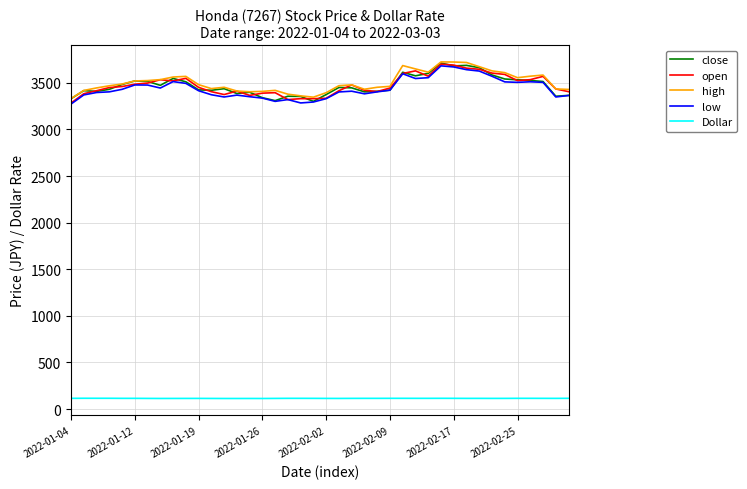

What is the minimum value shown in the chart?

113.8